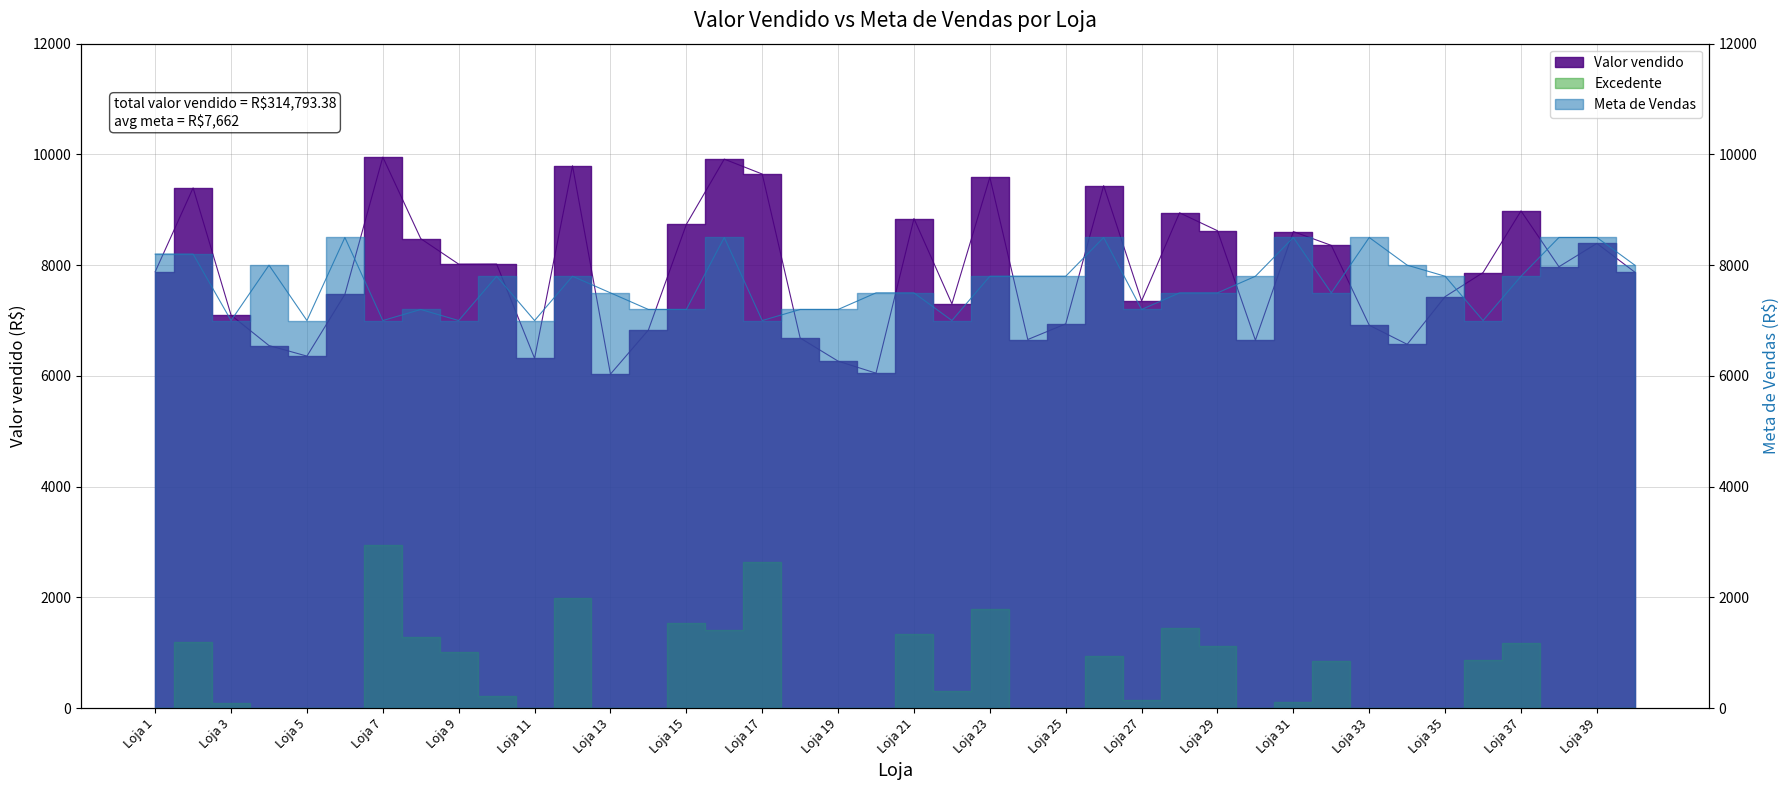

Where does the Valor vendido series first go above 7880?

Loja 1